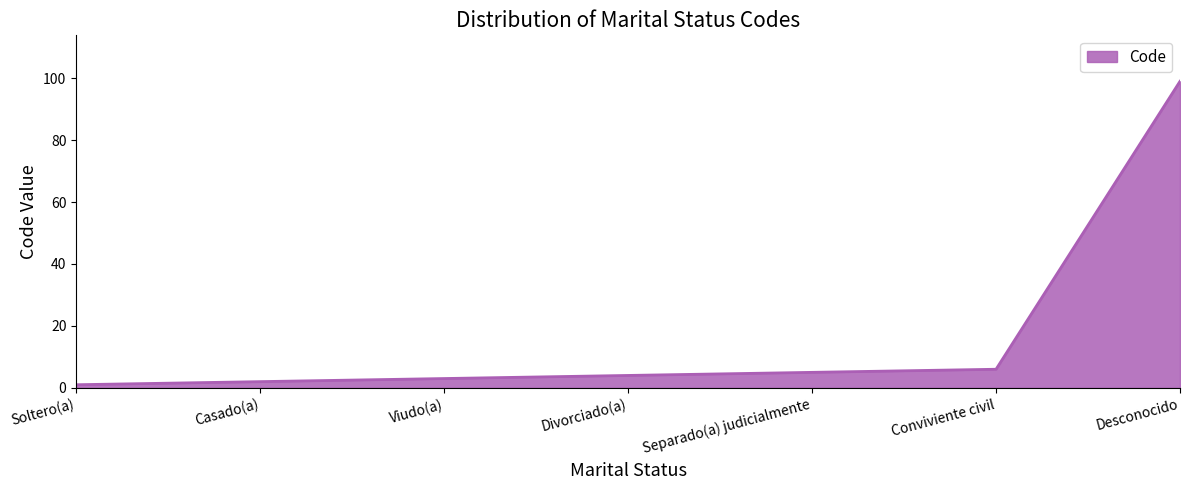

Rank the categories by value from highest to lowest.

Desconocido, Conviviente civil, Separado(a) judicialmente, Divorciado(a), Viudo(a), Casado(a), Soltero(a)